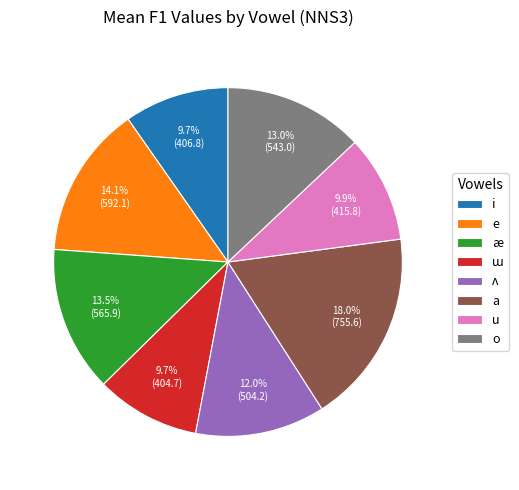

How many slices are in this pie chart?

8